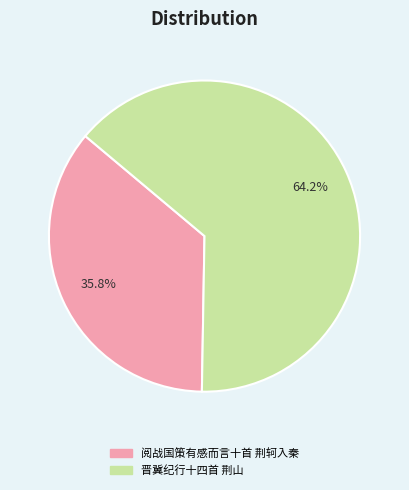

What portion of the pie excludes 晋冀纪行十四首 荆山?

35.8%